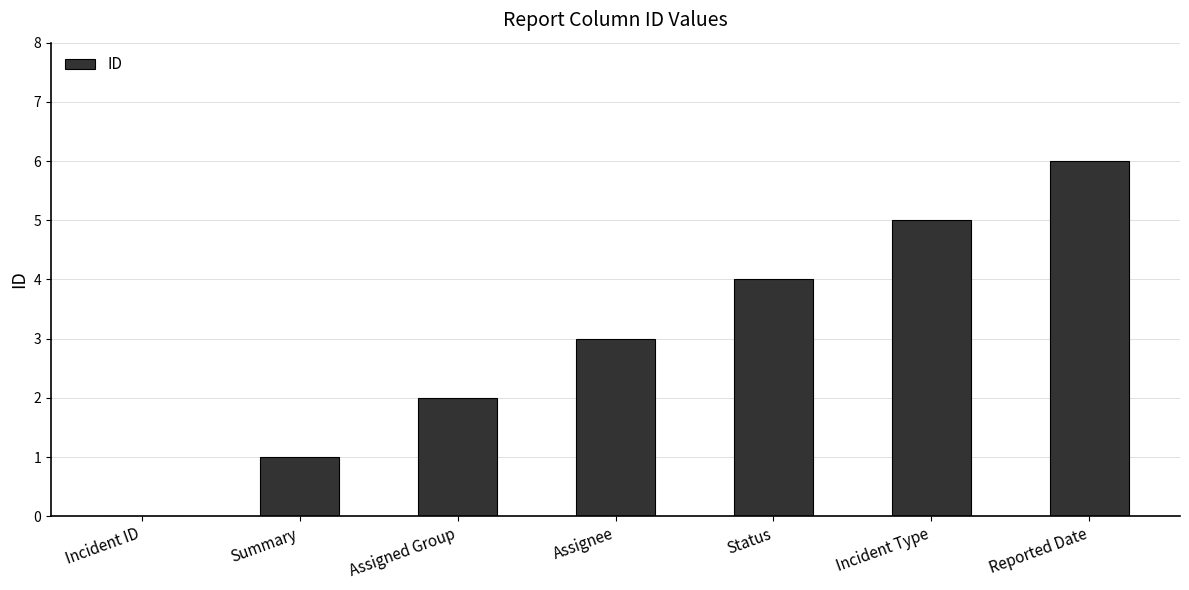

Read the value at Incident Type.

5